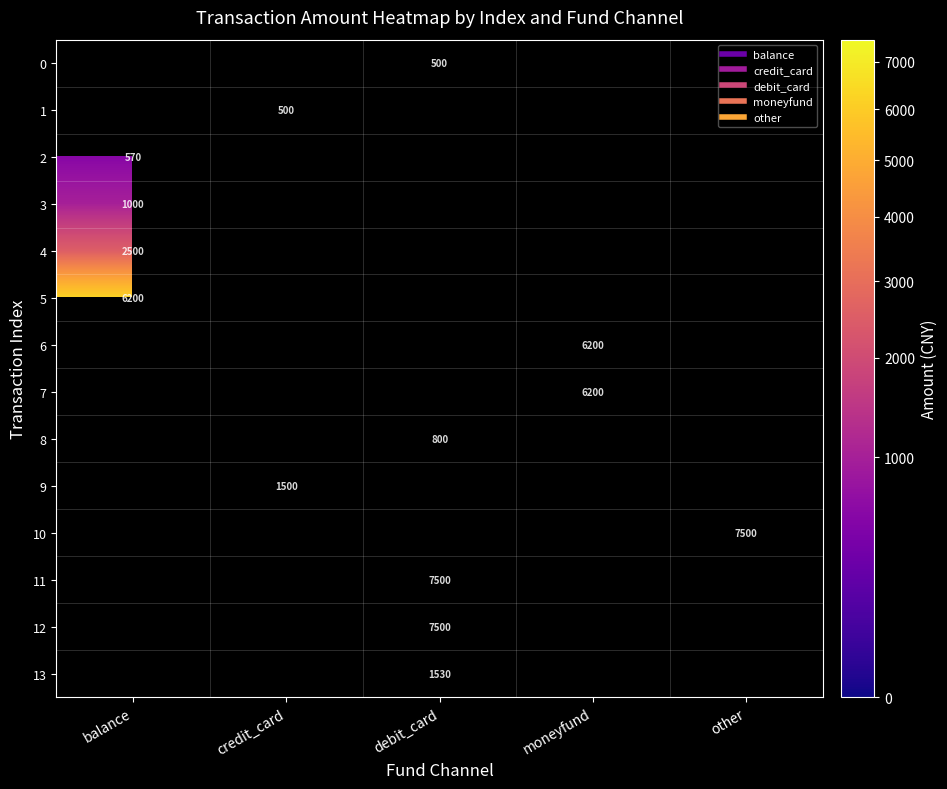

Between moneyfund and other, which is larger?

moneyfund